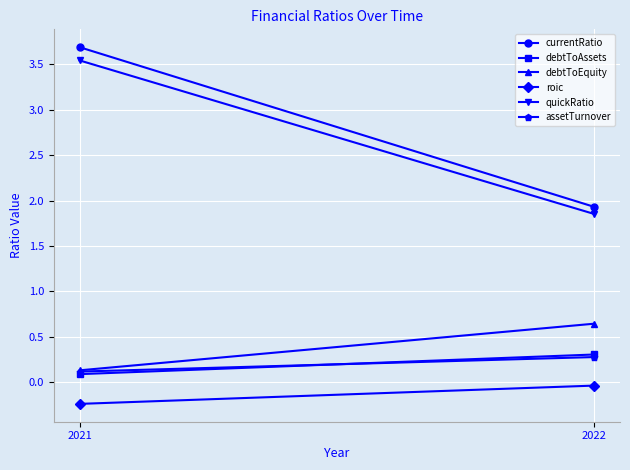

At how many categories does at least one series exceed 0?

2